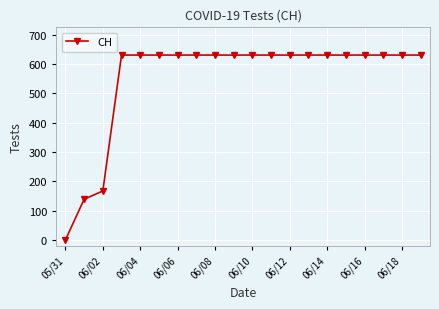

What is the difference between the maximum and minimum values?

631